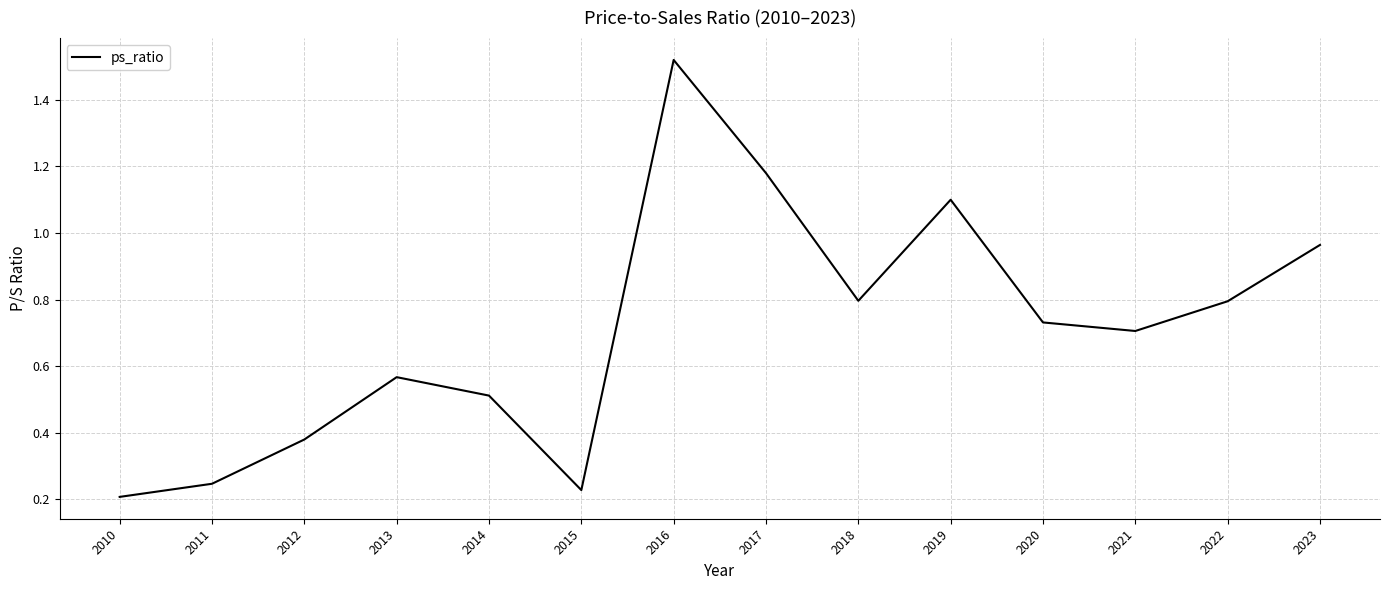

Is this an area chart (filled region under the line)?

No